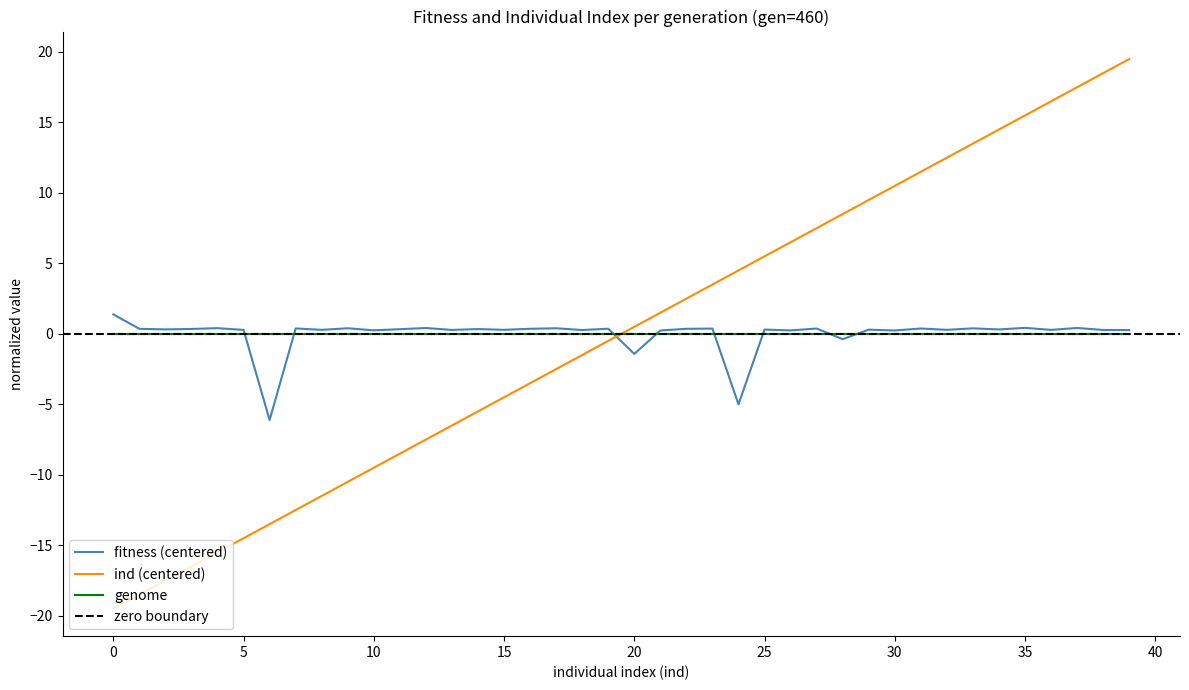

Reading left to right, extract all data points from this chart.

fitness: 0=1.4	1=0.4	2=0.3	3=0.3	4=0.4	5=0.3	6=-6.1	7=0.4	8=0.3	9=0.4	10=0.2	11=0.3	12=0.4	13=0.3	14=0.3	15=0.3	16=0.4	17=0.4	18=0.3	19=0.4	20=-1.4	21=0.2	22=0.4	23=0.4	24=-5.0	25=0.3	26=0.2	27=0.4	28=-0.4	29=0.3	30=0.2	31=0.4	32=0.3	33=0.4	34=0.3	35=0.4	36=0.3	37=0.4	38=0.3	39=0.3
ind: 0=-19.5	1=-18.5	2=-17.5	3=-16.5	4=-15.5	5=-14.5	6=-13.5	7=-12.5	8=-11.5	9=-10.5	10=-9.5	11=-8.5	12=-7.5	13=-6.5	14=-5.5	15=-4.5	16=-3.5	17=-2.5	18=-1.5	19=-0.5	20=0.5	21=1.5	22=2.5	23=3.5	24=4.5	25=5.5	26=6.5	27=7.5	28=8.5	29=9.5	30=10.5	31=11.5	32=12.5	33=13.5	34=14.5	35=15.5	36=16.5	37=17.5	38=18.5	39=19.5